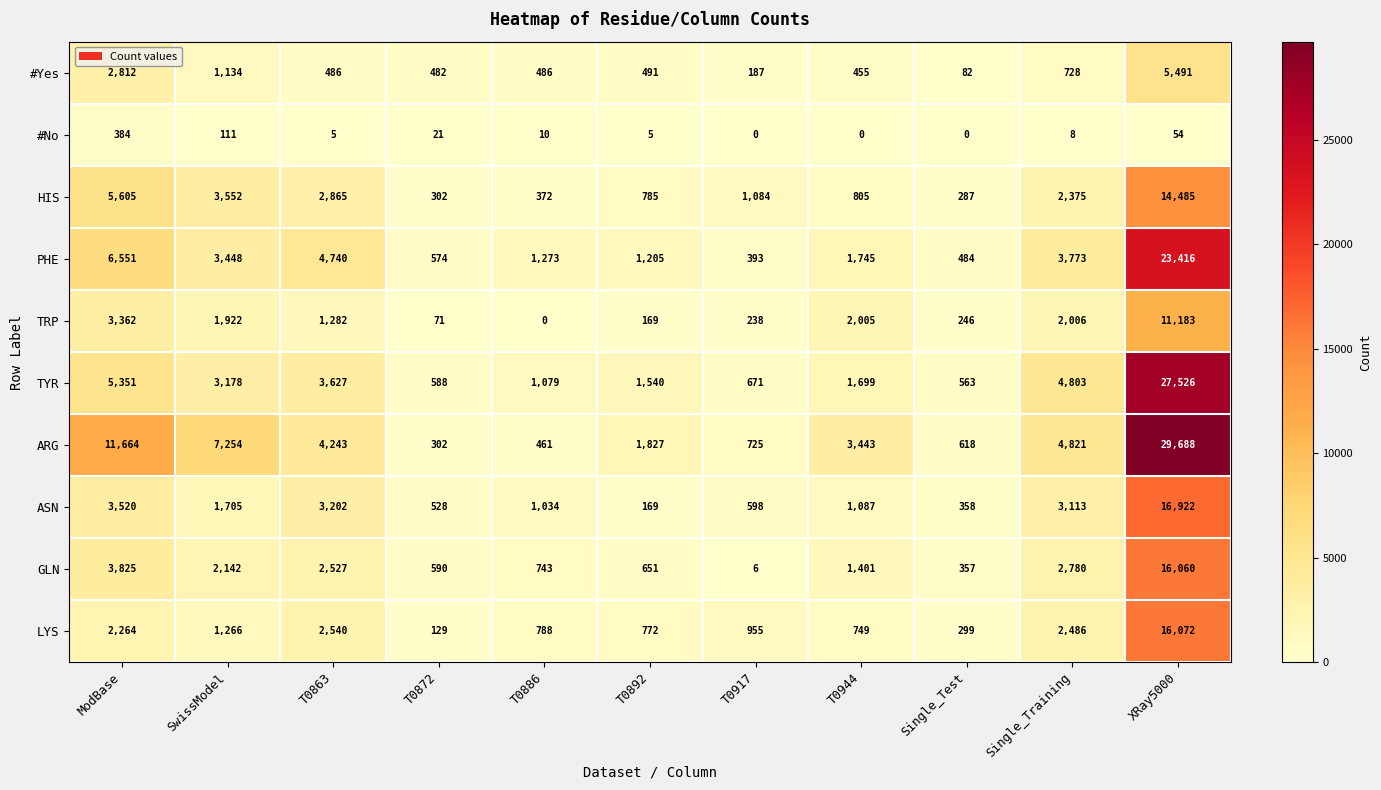

True or false: ASN has a value of 1681 at ModBase.

False